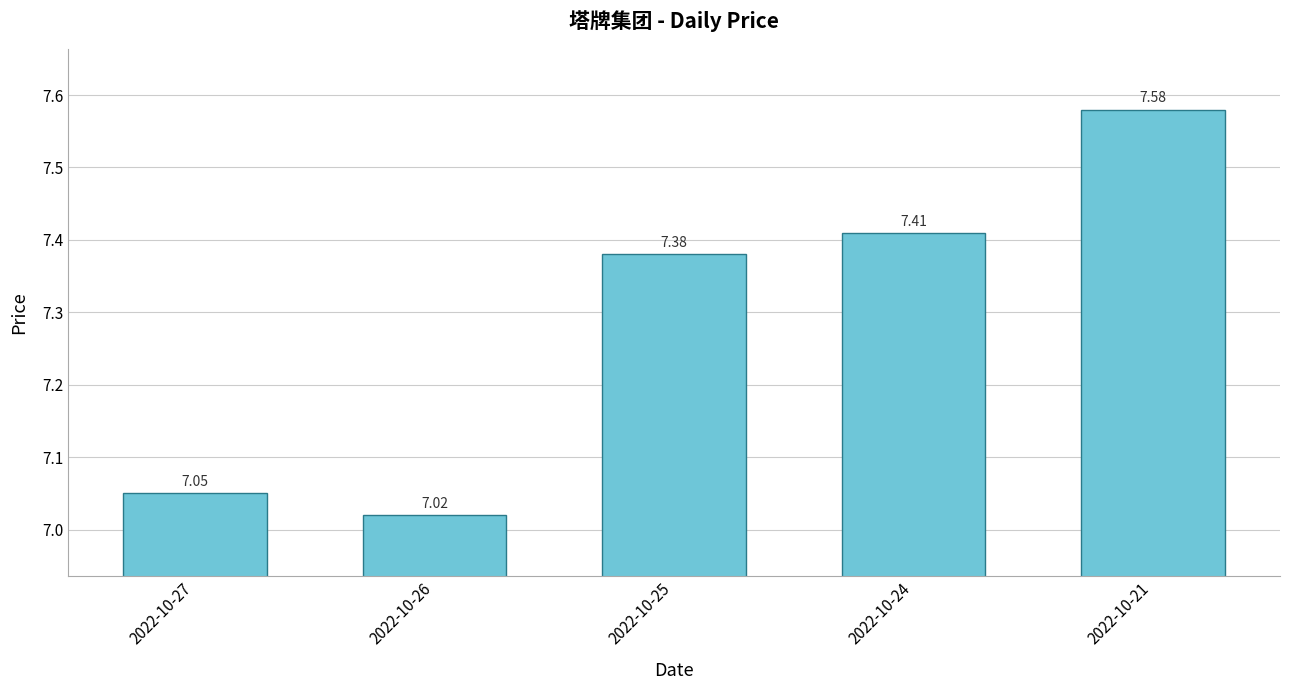

Rank the categories by value from highest to lowest.

2022-10-21, 2022-10-24, 2022-10-25, 2022-10-27, 2022-10-26